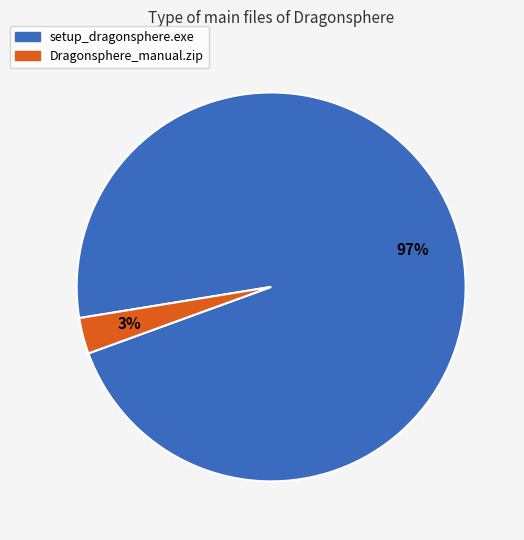

Is there a majority slice in this chart?

Yes